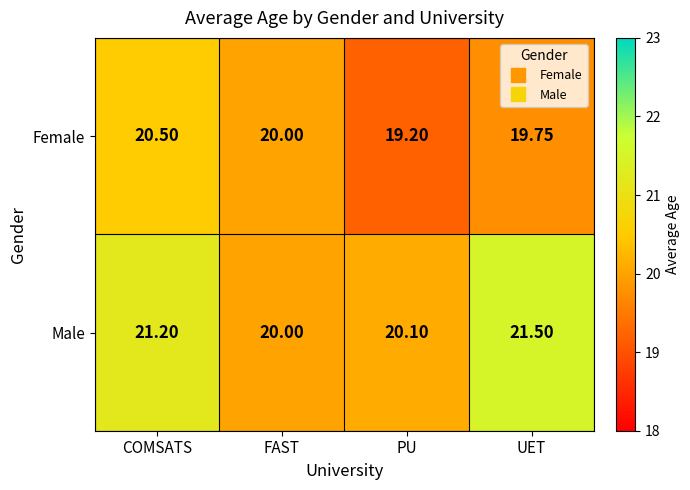

Which series changed the most between PU and UET?

Male